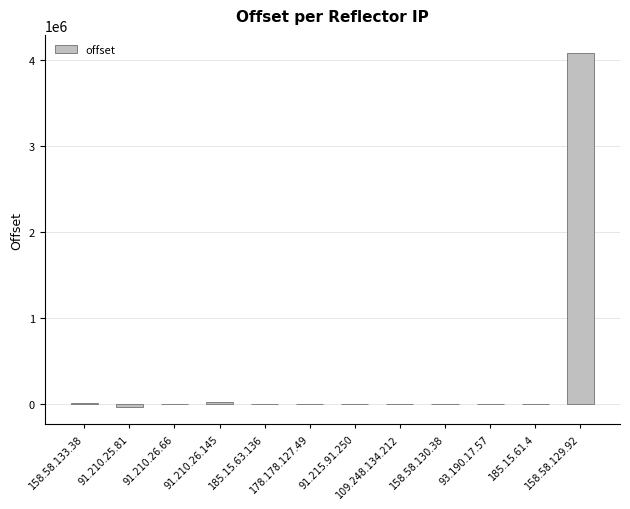

What is the greatest value displayed?

4089049